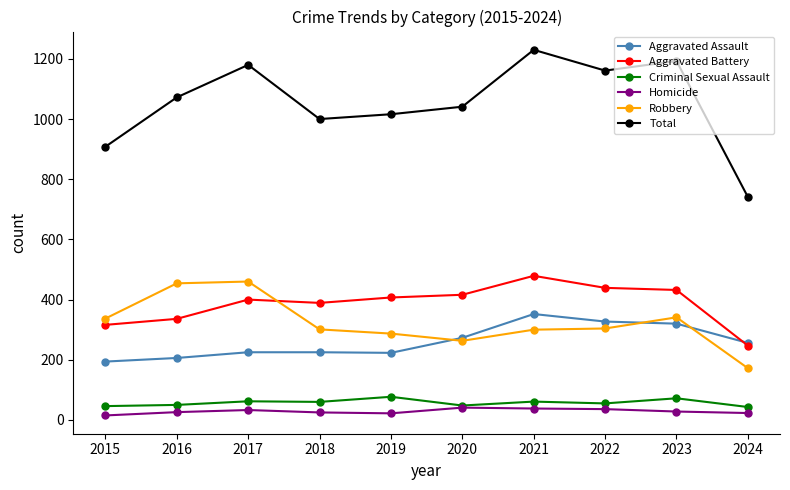

True or false: Aggravated Battery has a value of 432 at 2023.

True